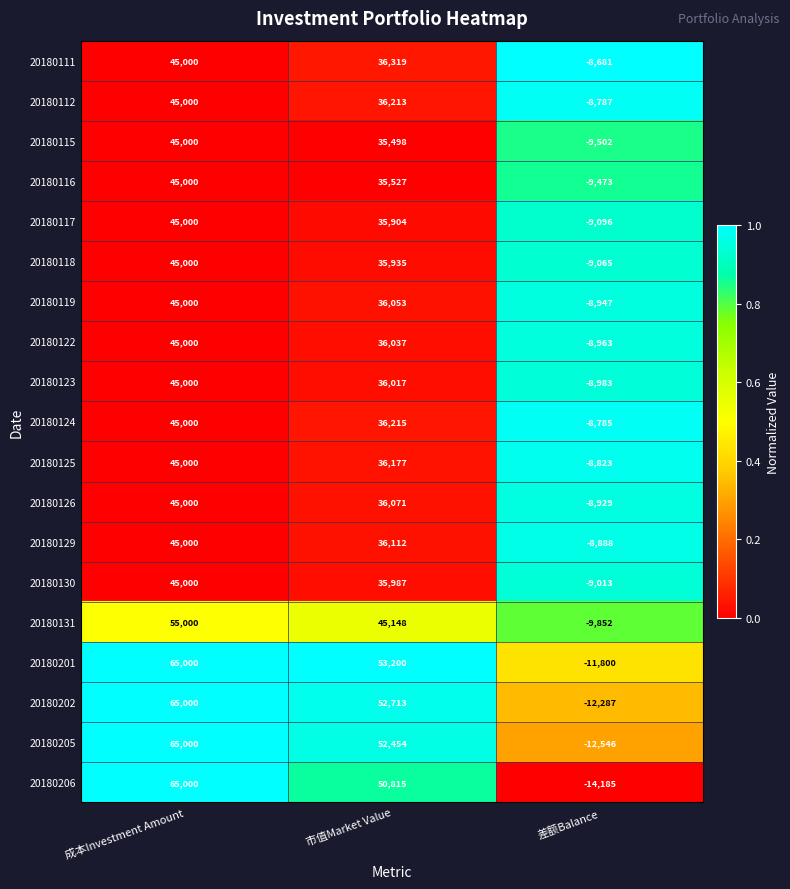

The 20180122 series shows 45000 at 成本Investment Amount. True or false?

True